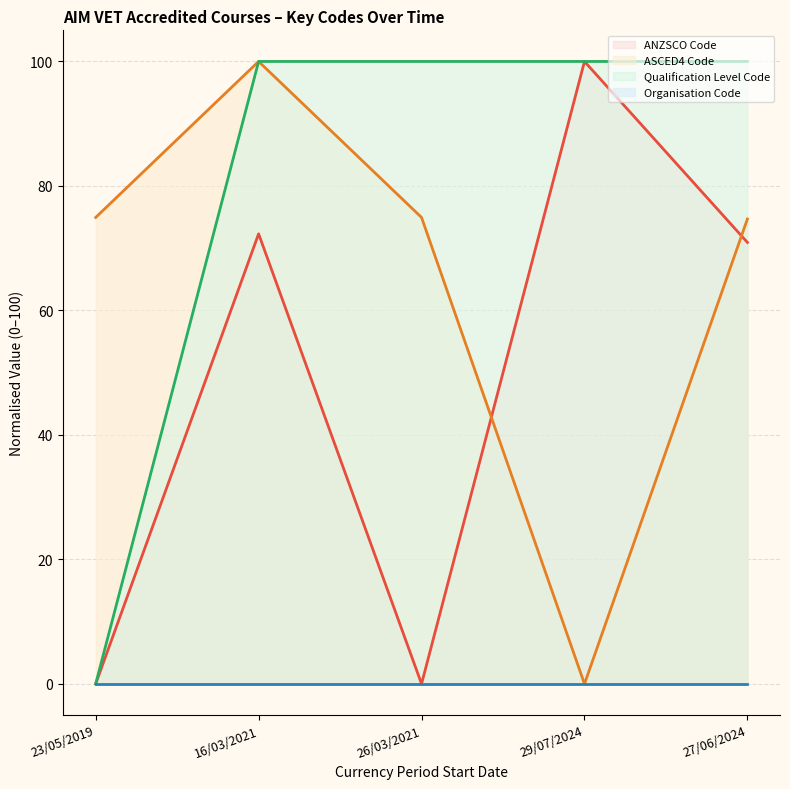

Where is ANZSCO Code nearest to the value 50?

27/06/2024